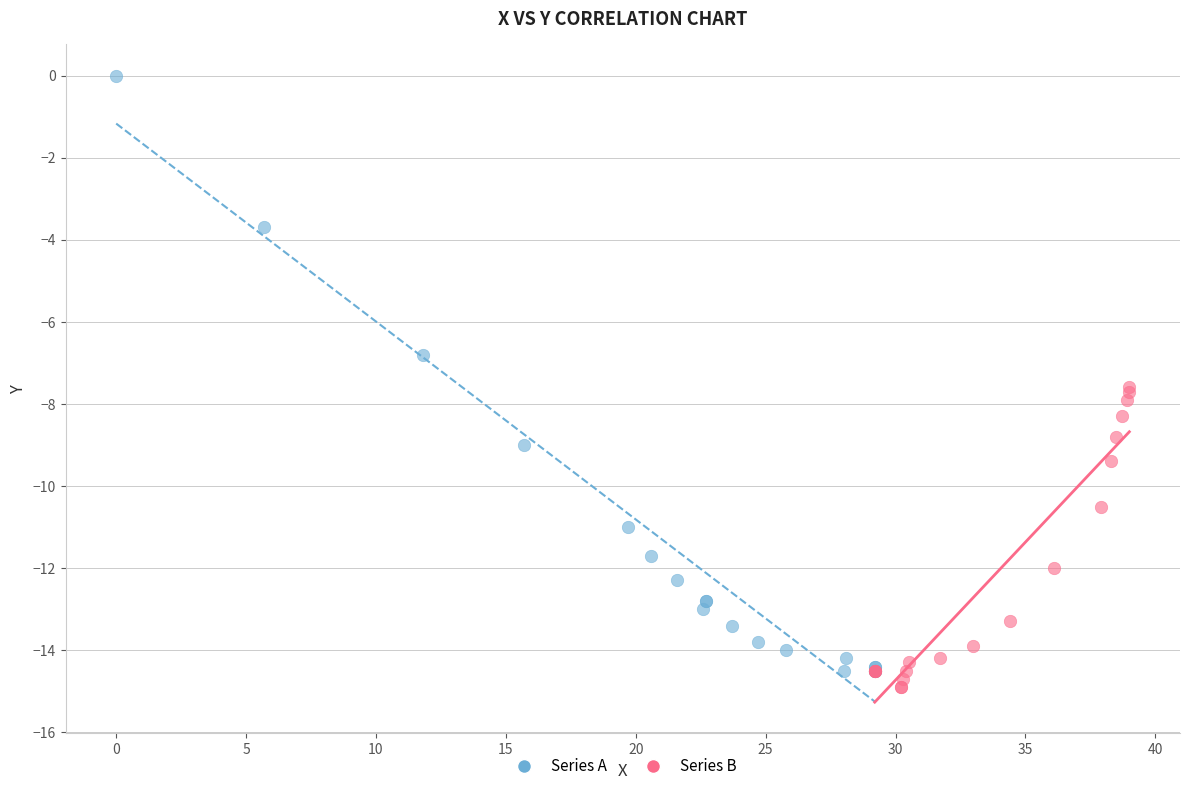

Which series has the widest spread of Y values?

Series A